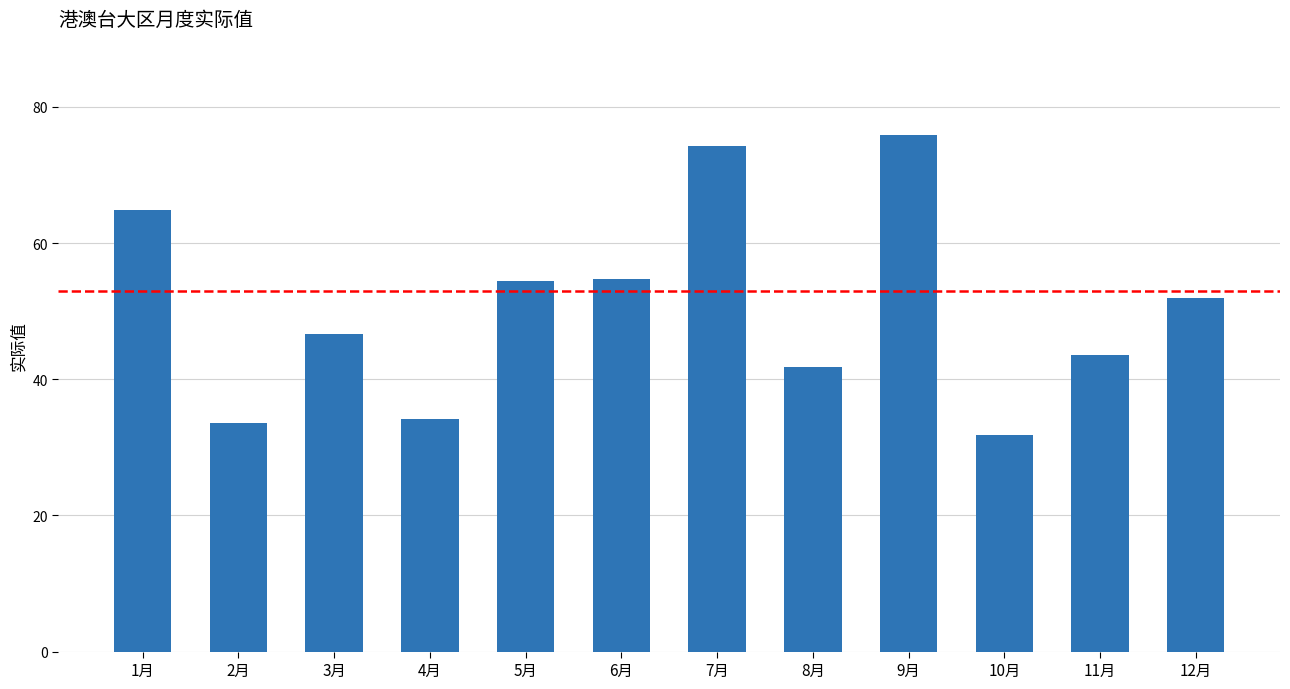

At which category does the chart reach its minimum across all series?

10月